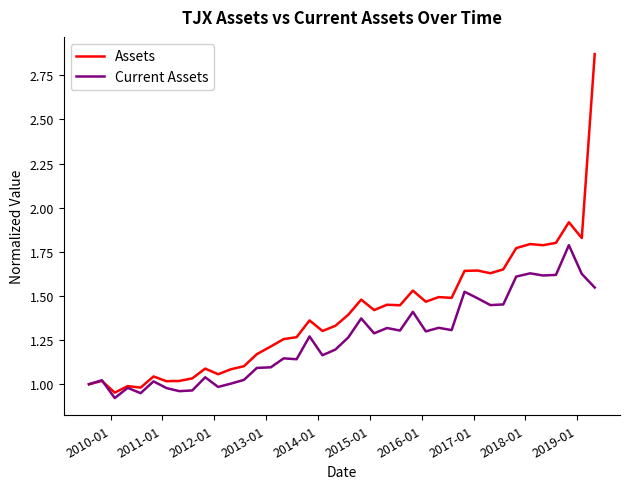

Rank the series by their maximum value, from lowest to highest.

Current Assets, Assets